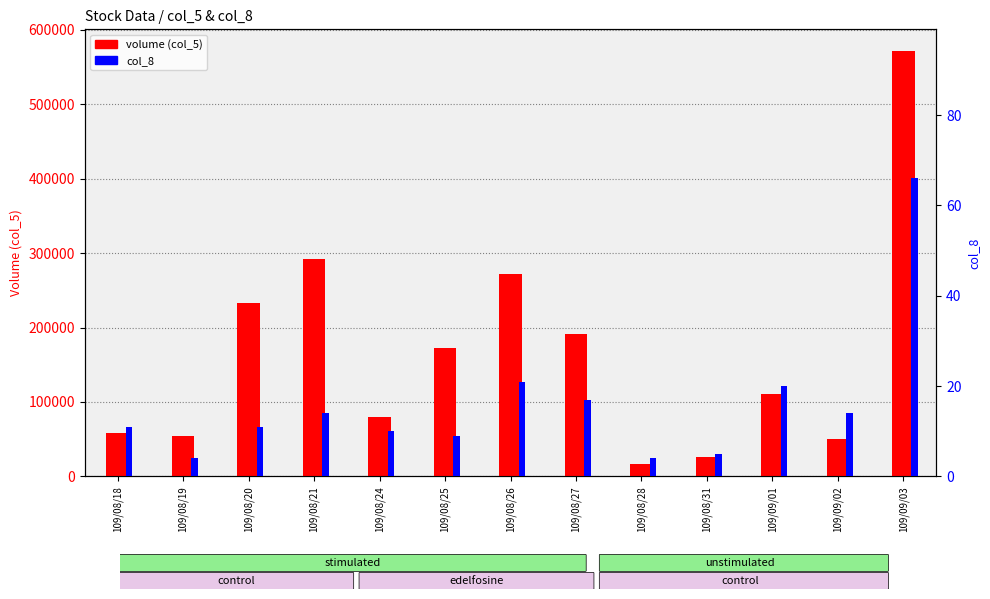

Where is col_8 nearest to the value 35?

109/08/26